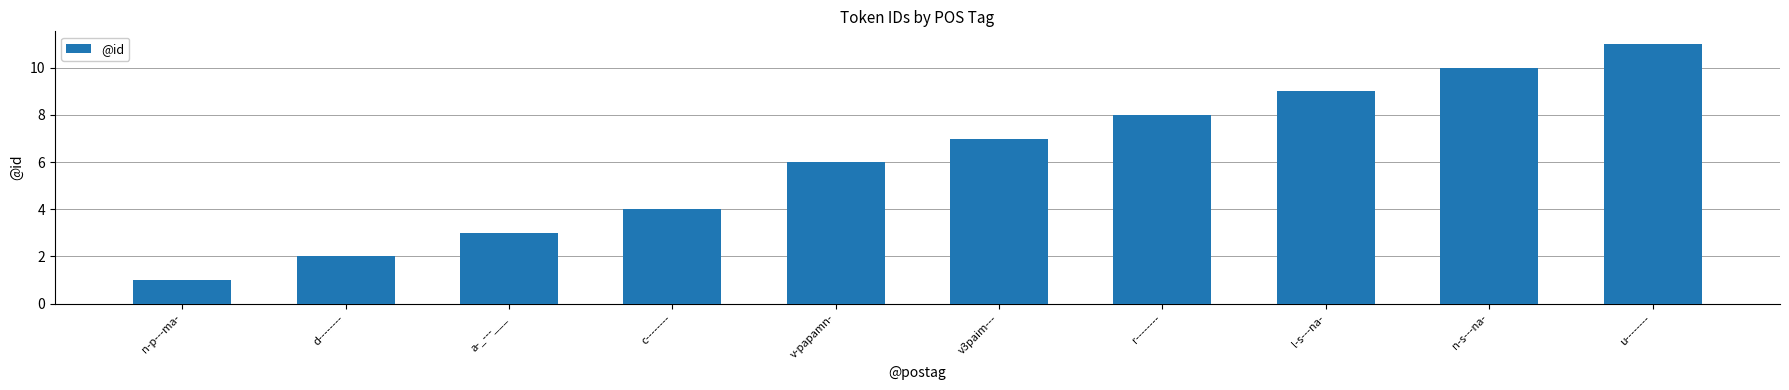

Are the bars horizontal?

No